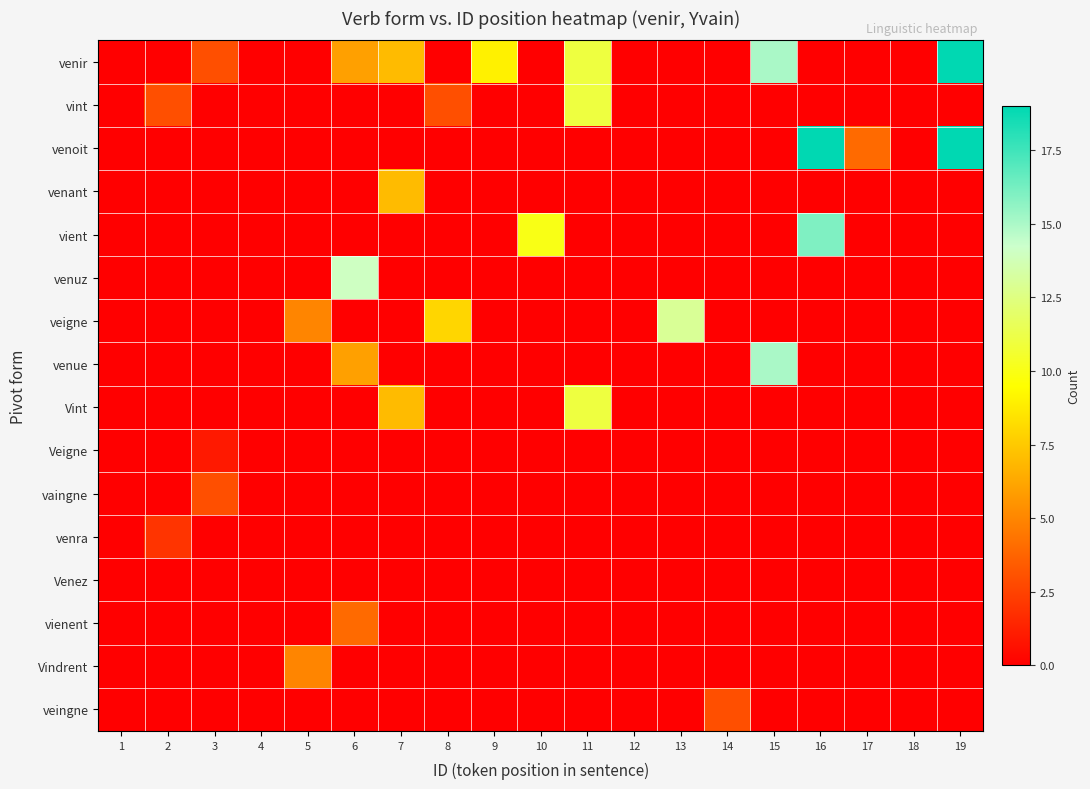

Which category has the highest value across all series?

19